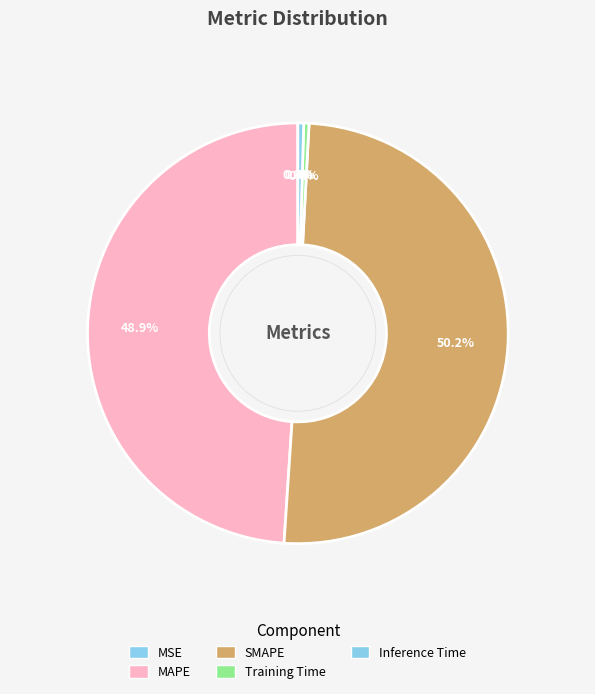

Rank the categories by value from highest to lowest.

SMAPE, MAPE, Inference Time, Training Time, MSE